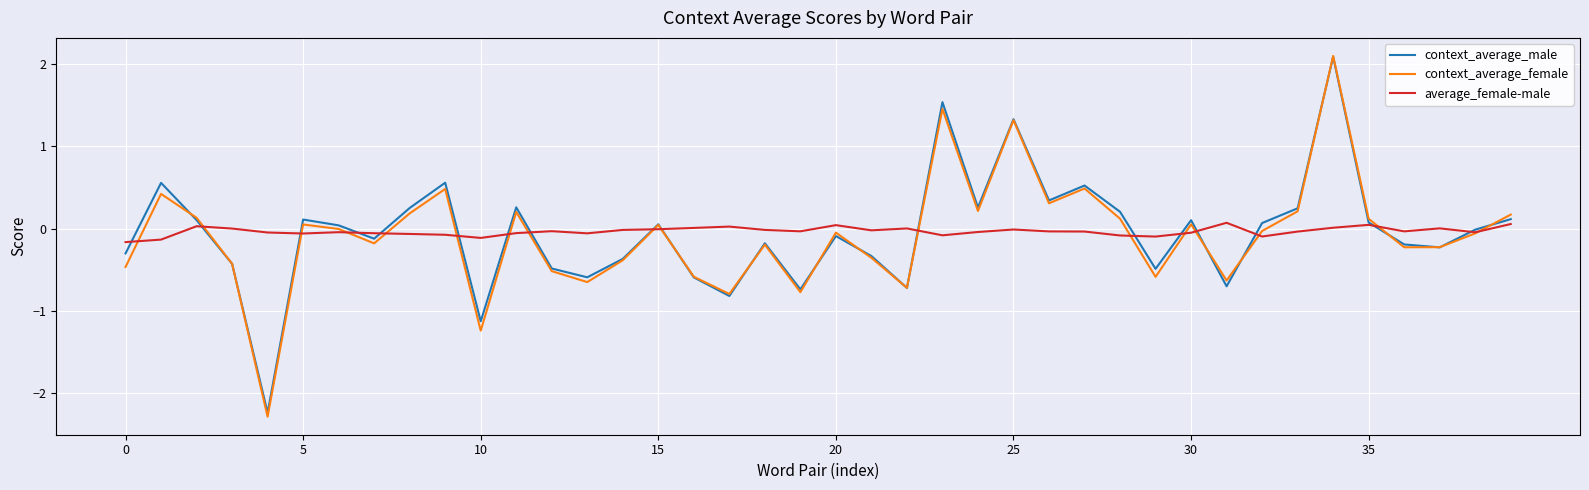

What is the lowest value of the average_female-male series?

-0.2